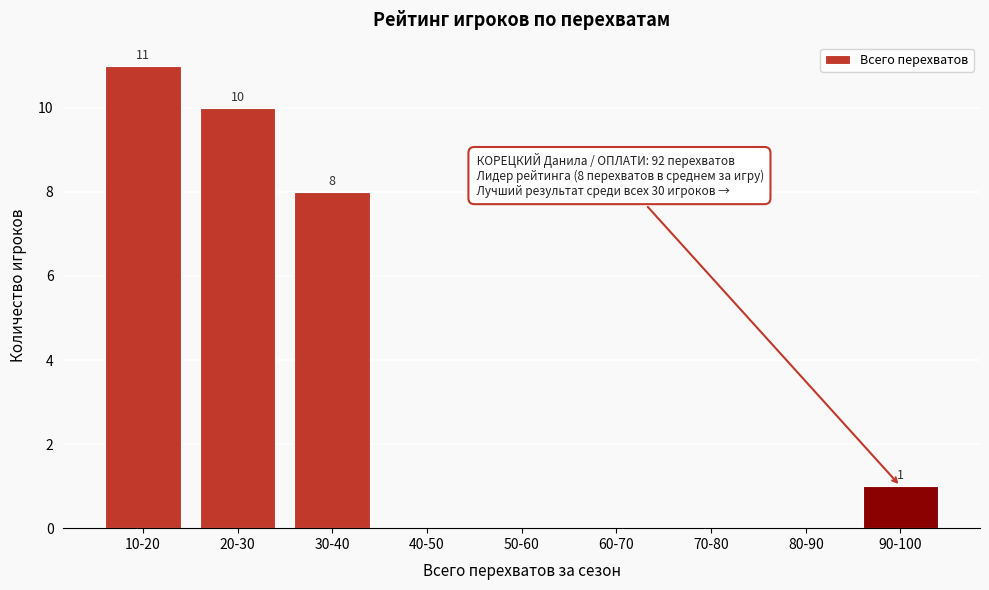

Reading left to right, list all the values displayed in this chart.

10-20=11	20-30=10	30-40=8	40-50=0	50-60=0	60-70=0	70-80=0	80-90=0	90-100=1